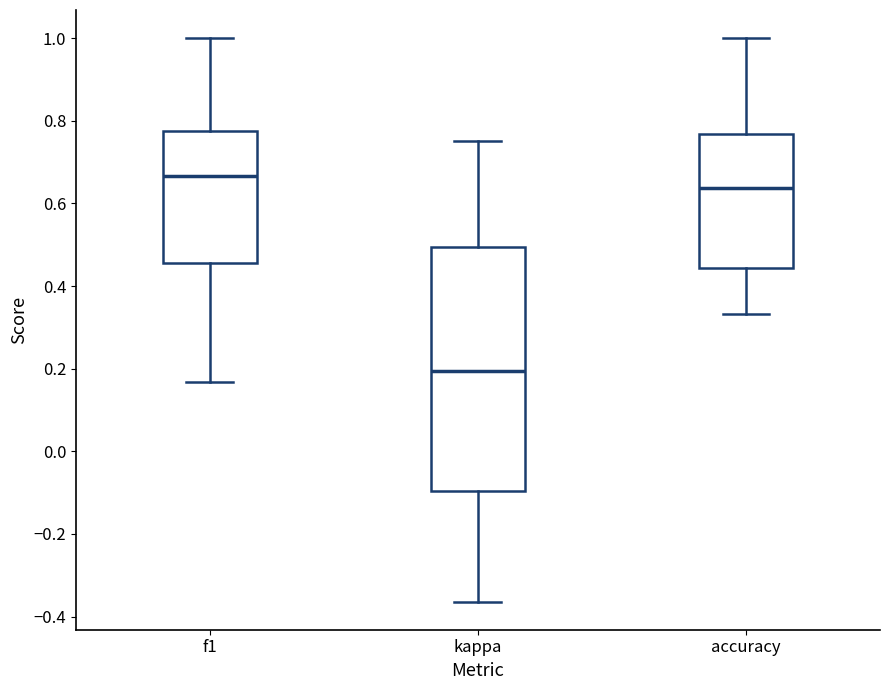

Reading left to right, read every box against the y-axis: the position of its median line, the range the box covers, and the ends of its whiskers. The values are not printed on the chart, so give them approximately, as read against the axis.

f1: median 0.66, box 0.46 to 0.78, whiskers 0.16 to 1.00
kappa: median 0.20, box -0.10 to 0.50, whiskers -0.36 to 0.76
accuracy: median 0.64, box 0.44 to 0.76, whiskers 0.34 to 1.00